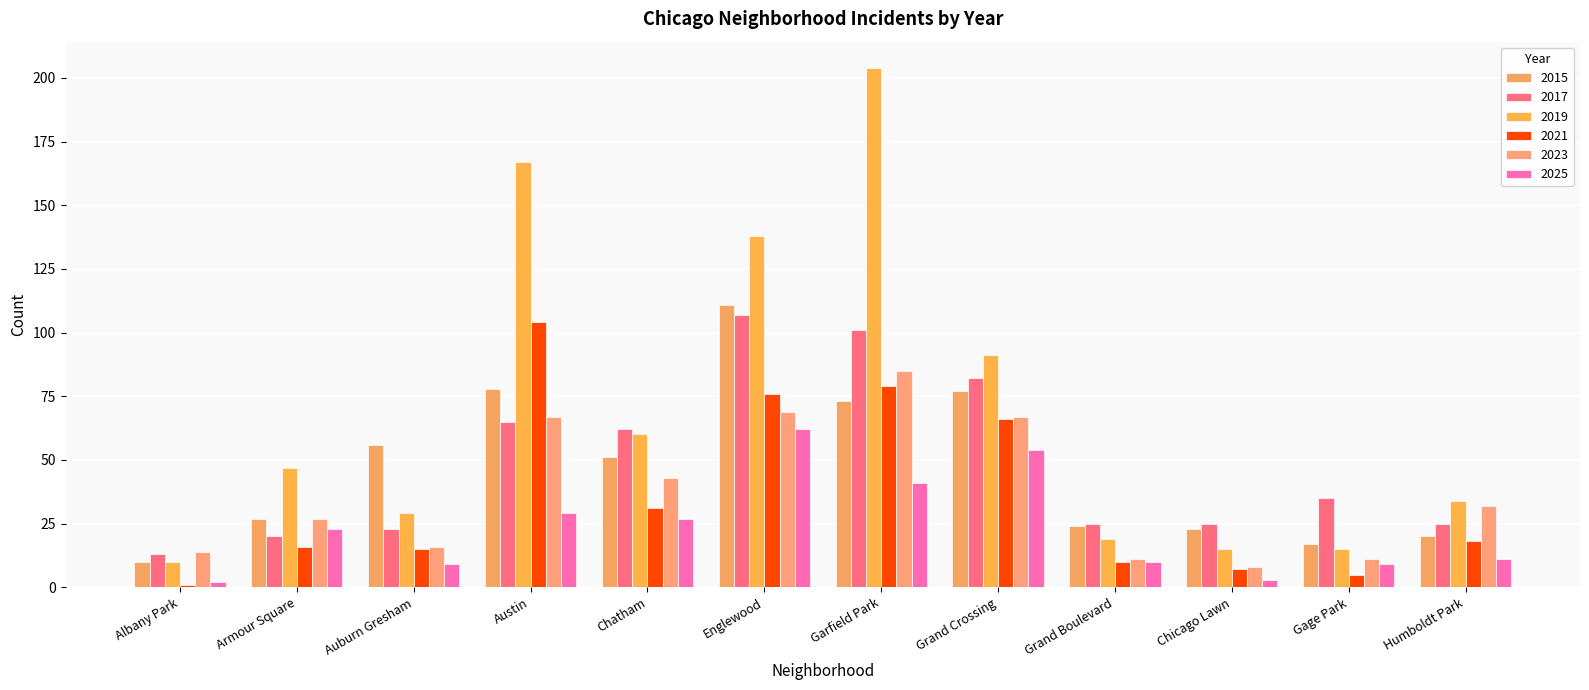

How many bars are there in each group?

6